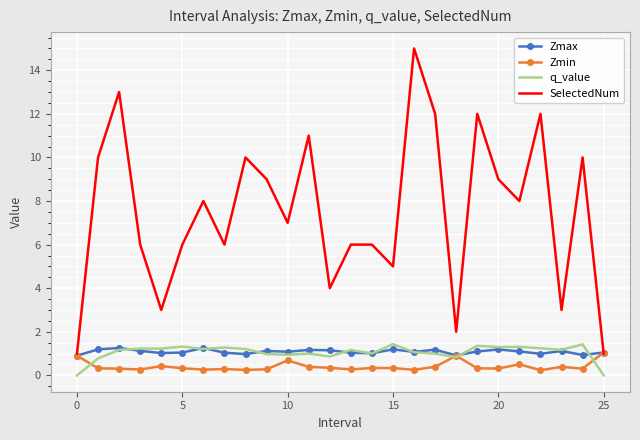

What is the highest value of the Zmin series?

1.0